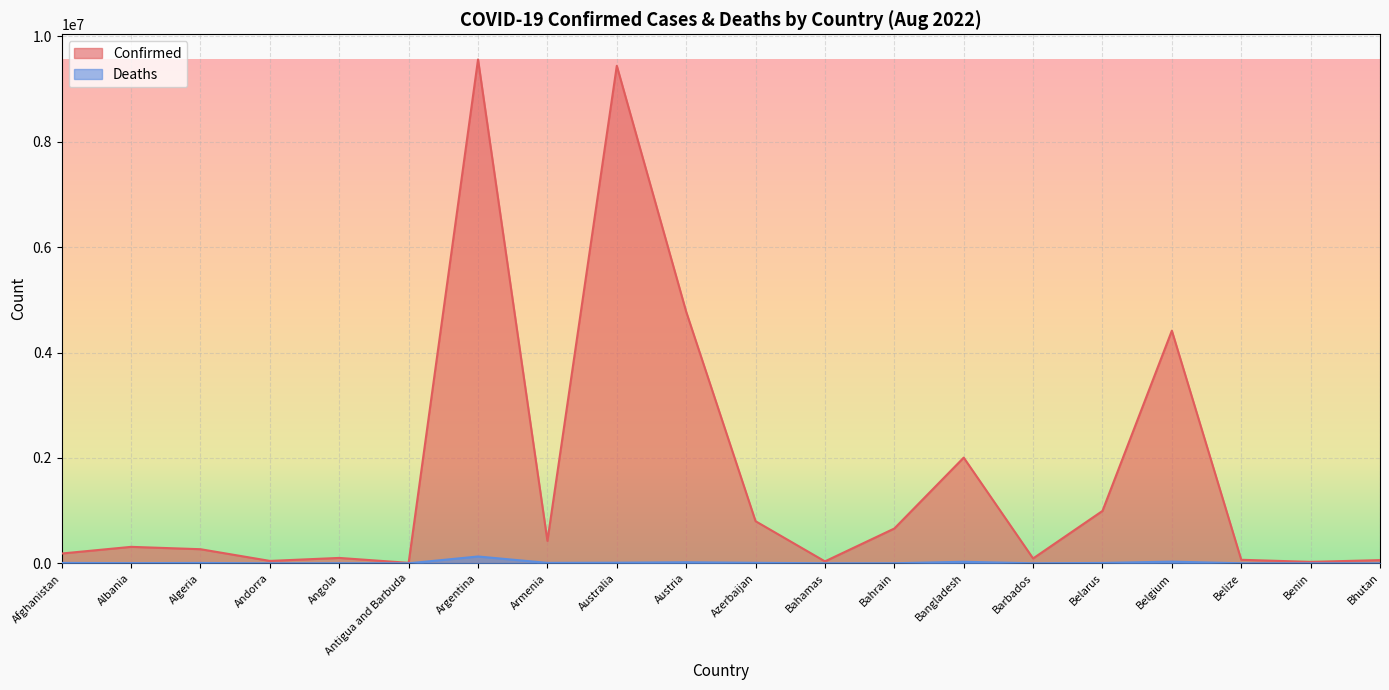

What is the difference between the maximum and minimum values in the Confirmed series?

9551534